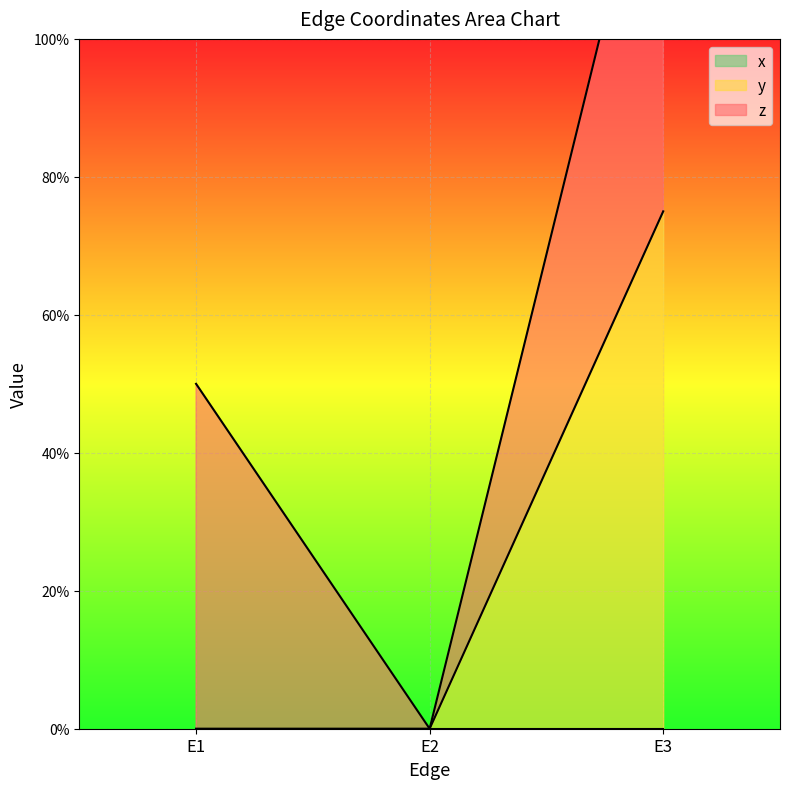

Is it true that x equals 0.0 at E2?

True